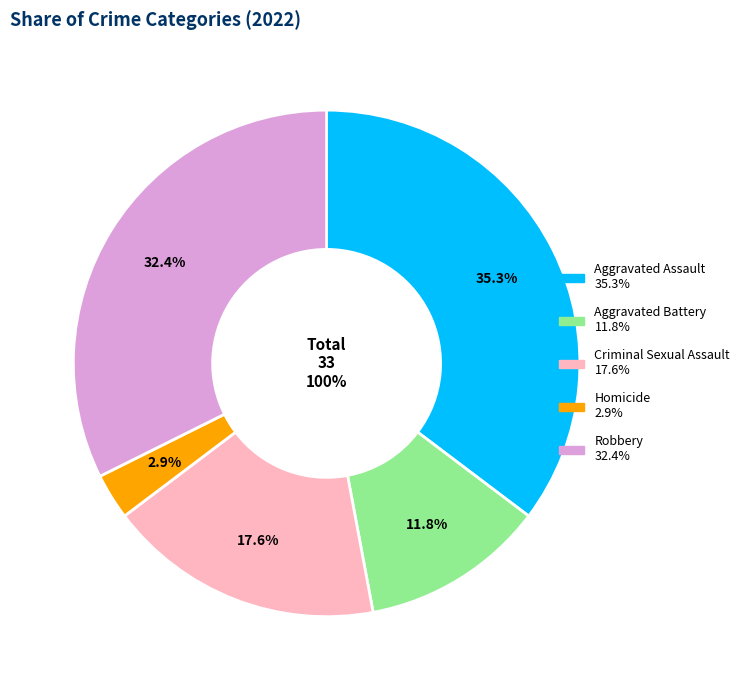

To the nearest percent, what is the difference between the largest and smallest slice percentages?

32%